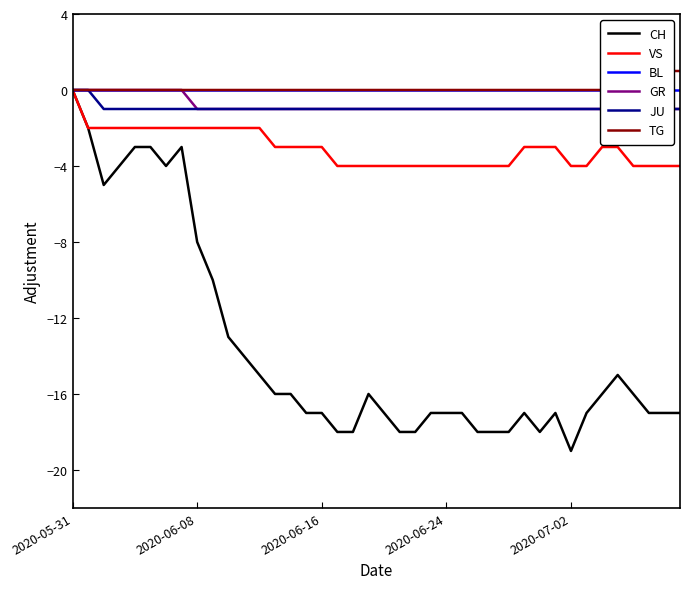

The value of JU at 6 is -1. True or false?

False